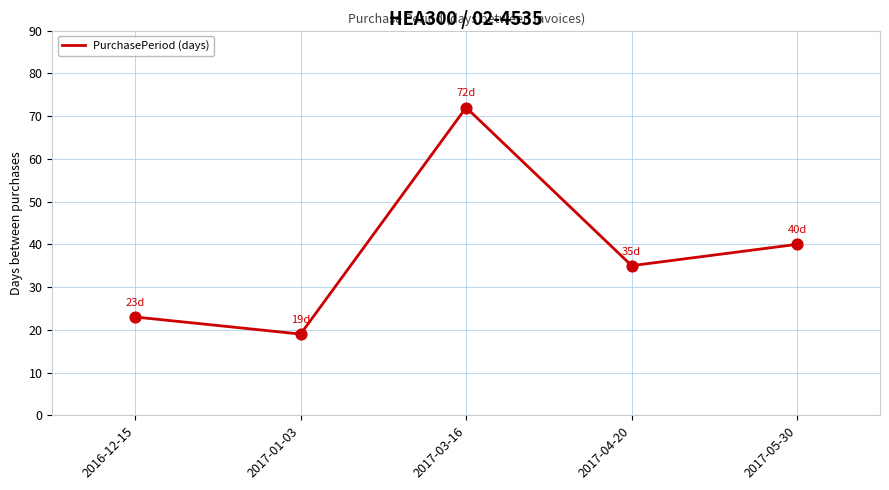

Approximately how many times larger is the value at 2017-04-20 compared to 2017-05-30?

0.9